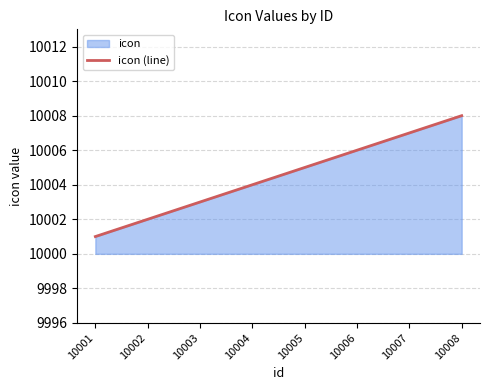

What is the minimum value shown in the chart?

10001